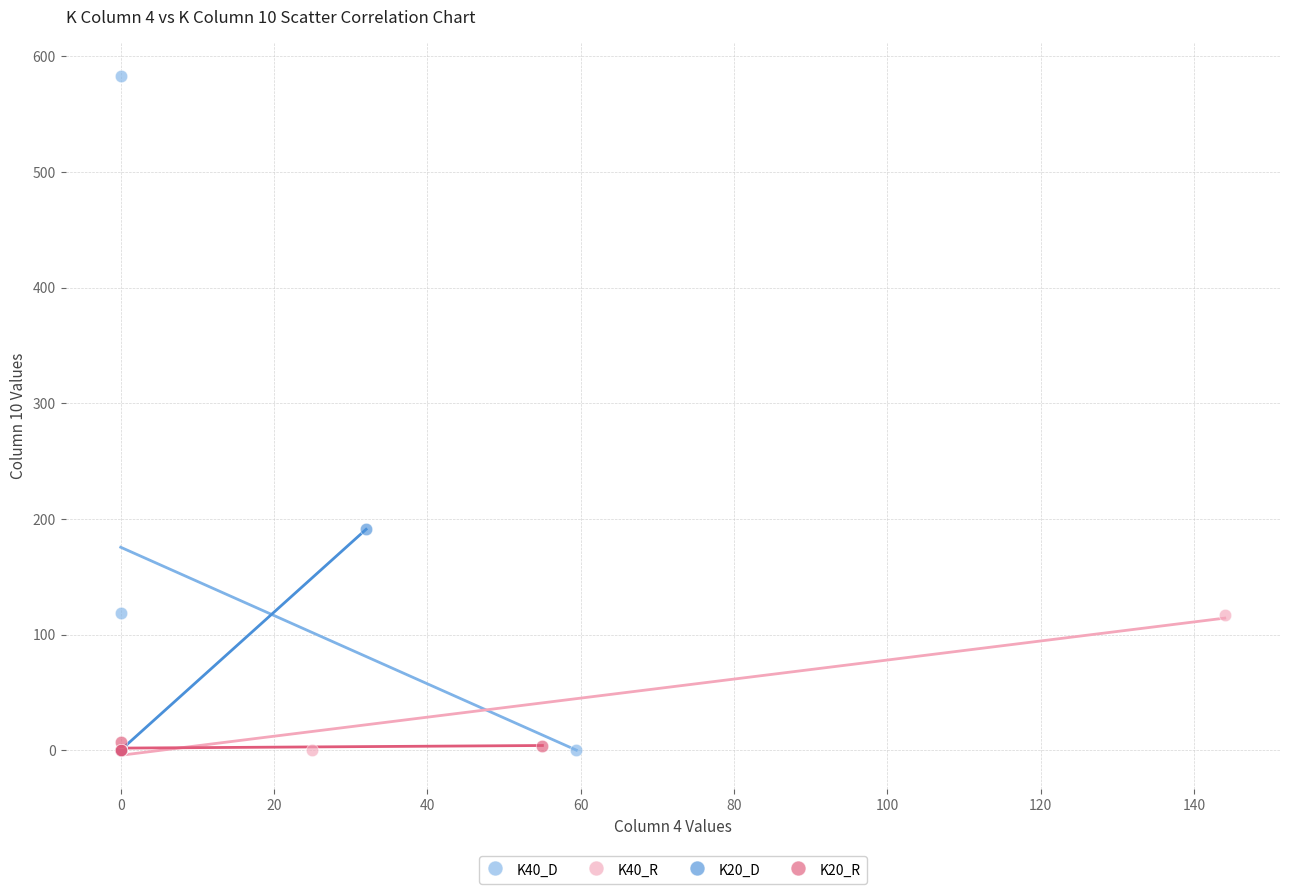

Which series contains the highest Y value?

K40_D